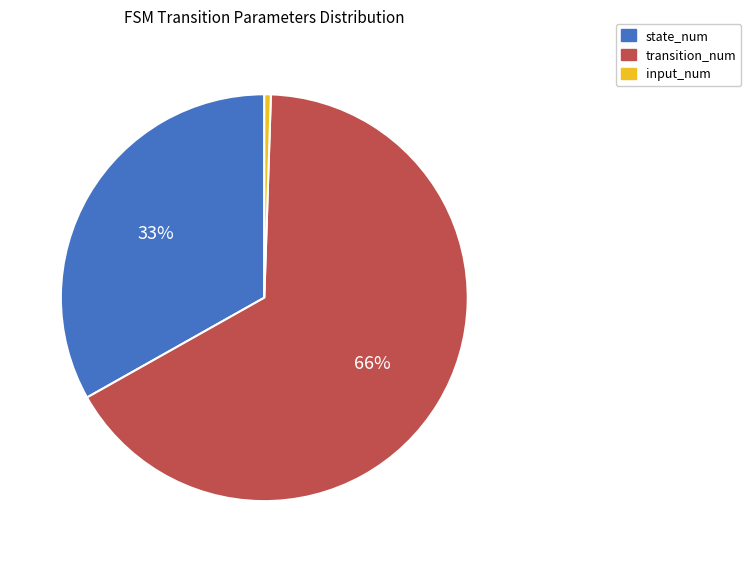

Between state_num and input_num, which is larger?

state_num